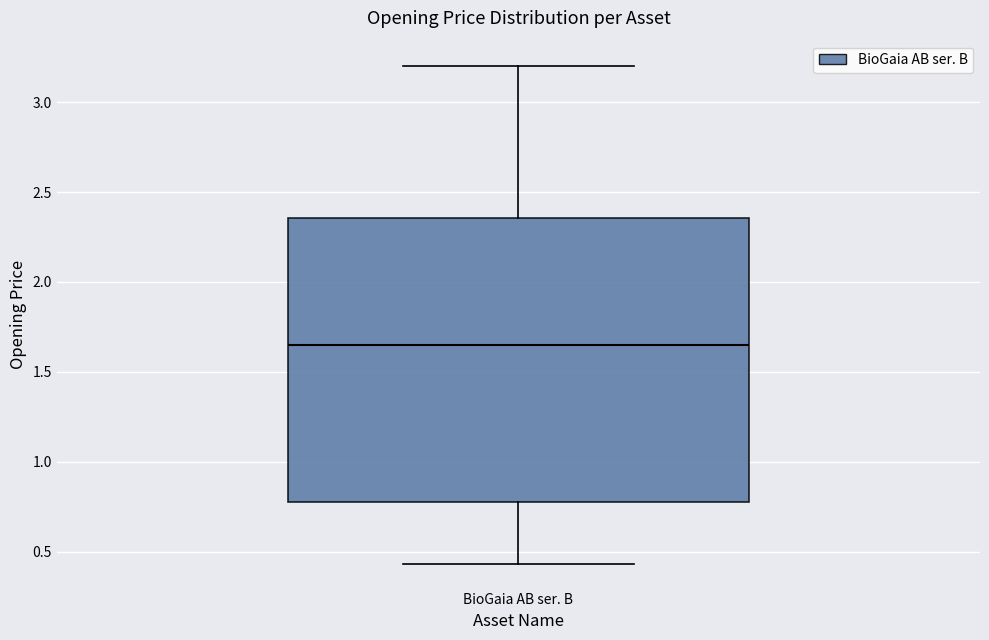

Transcribe this box plot: give where the median line is, the range the box spans, and where the two whiskers end, as read against the y-axis. The values are not printed on the chart, so give them approximately, as read against the axis.

median 1.65, box 0.80 to 2.35, whiskers 0.45 to 3.20